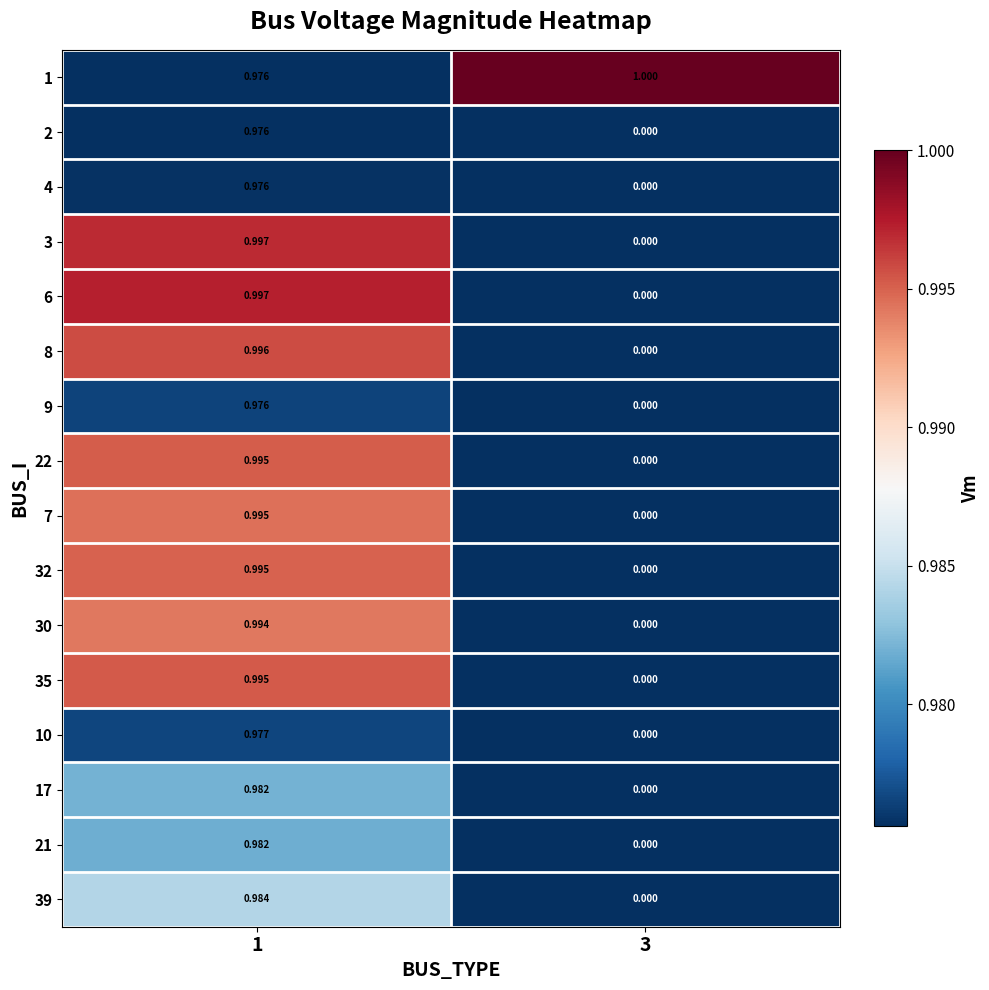

Is the value of 22 at 1 greater than the value of 1 at 3?

No